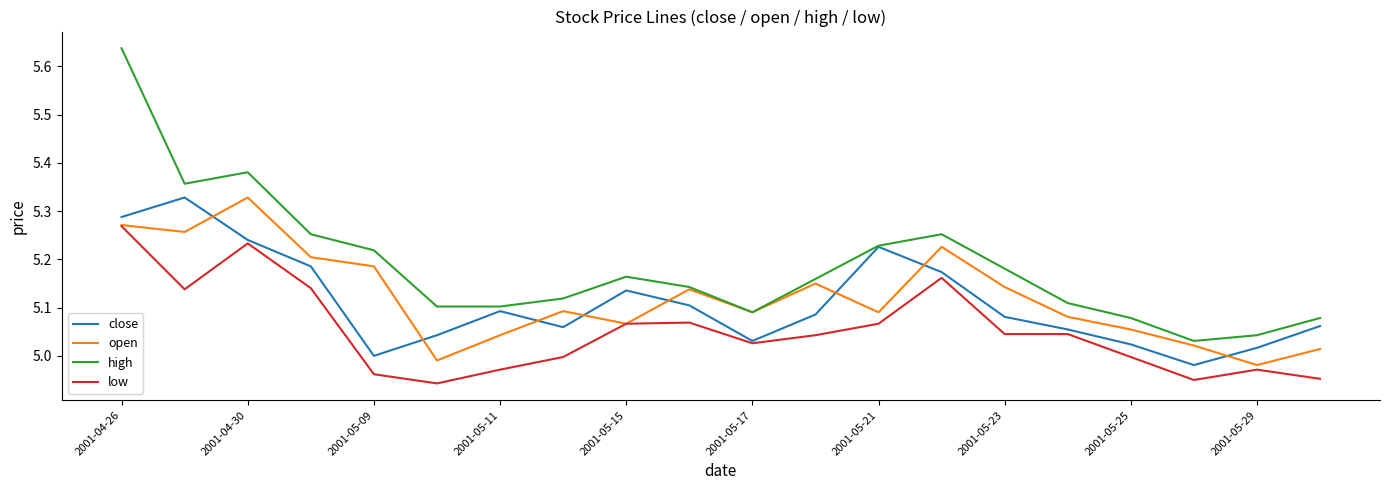

Which series has the largest total across all categories?

high